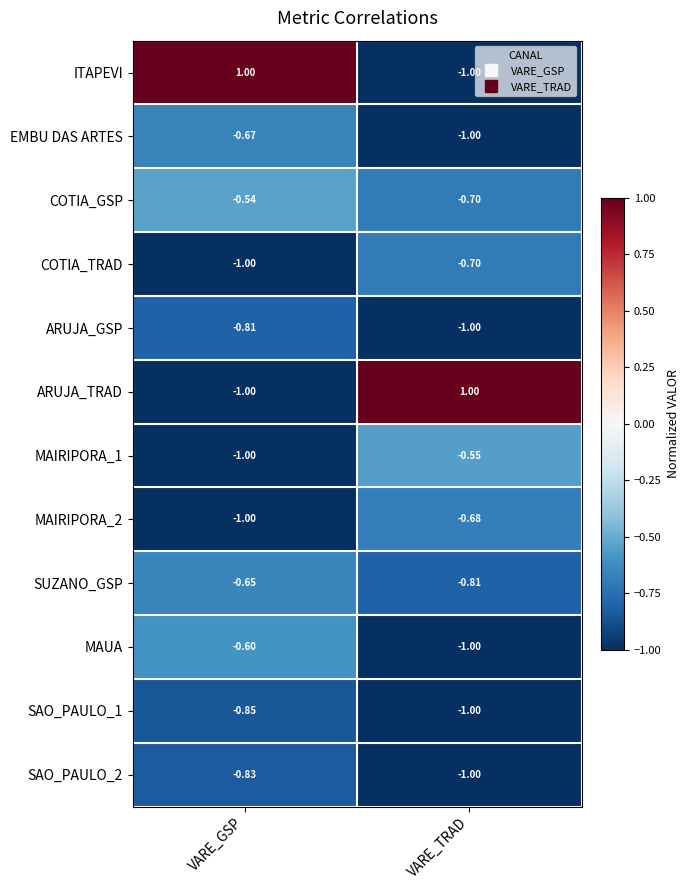

Where is MAIRIPORA_1 nearest to the value 0?

VARE_TRAD